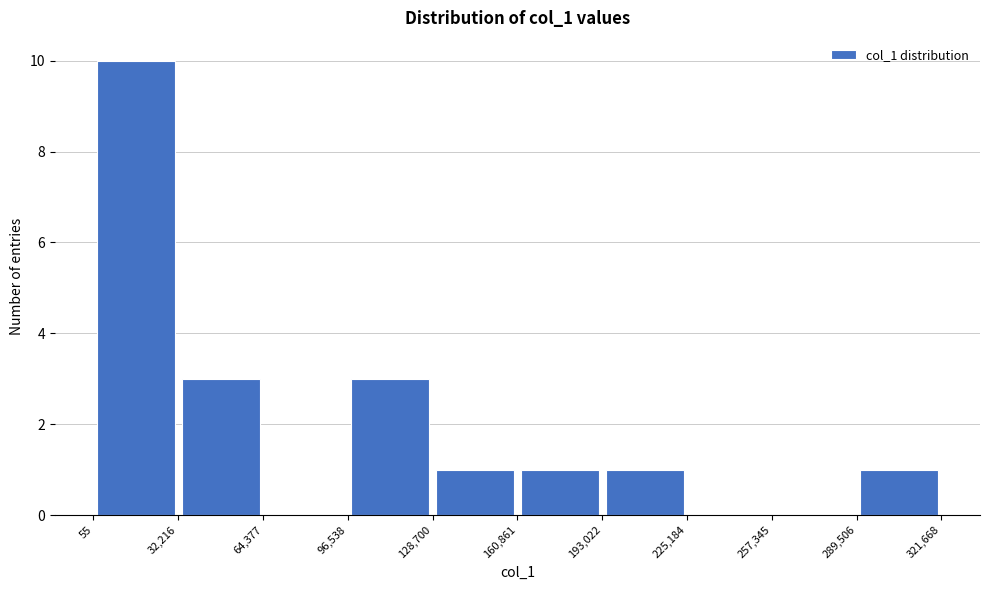

Reading left to right, transcribe this chart: for each bar, give the range it covers on the x-axis and its height. The values are not printed on the chart, so give them approximately, as read against the axis.

55 to 32,216: 10
32,216 to 64,377: 3
64,377 to 96,538: 0
96,538 to 128,700: 3
128,700 to 160,861: 1
160,861 to 193,022: 1
193,022 to 225,184: 1
225,184 to 257,345: 0
257,345 to 289,506: 0
289,506 to 321,668: 1